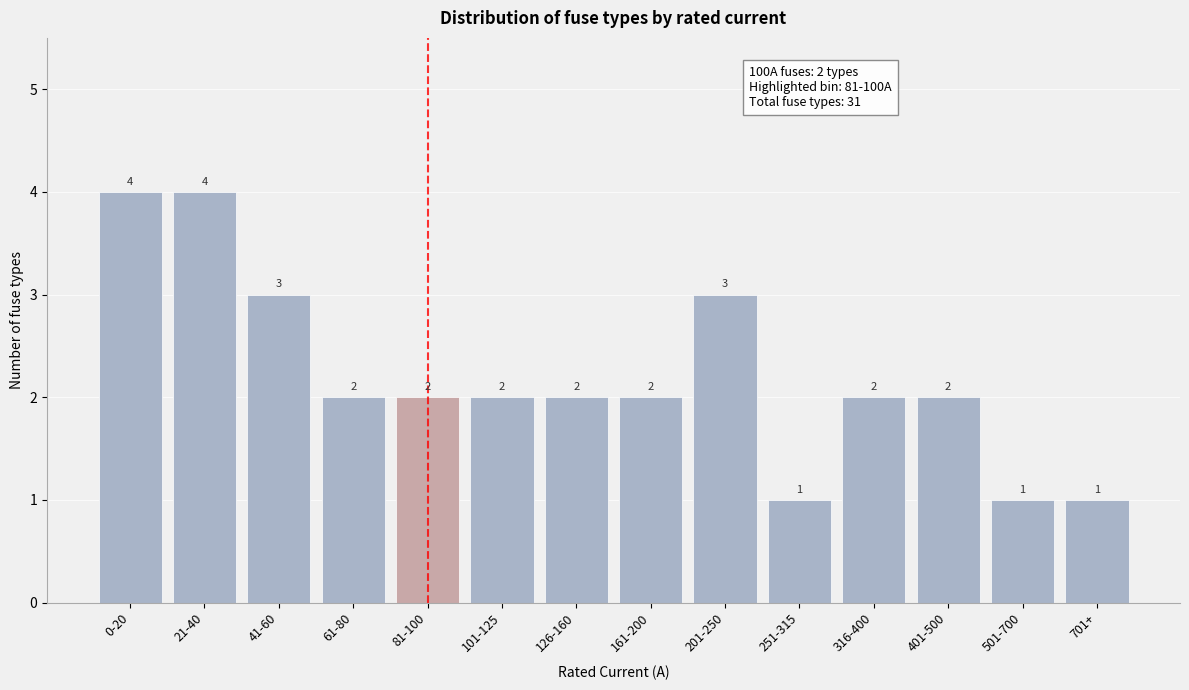

Reading left to right, transcribe all the data shown in this chart.

4	4	3	2	2	2	2	2	3	1	2	2	1	1